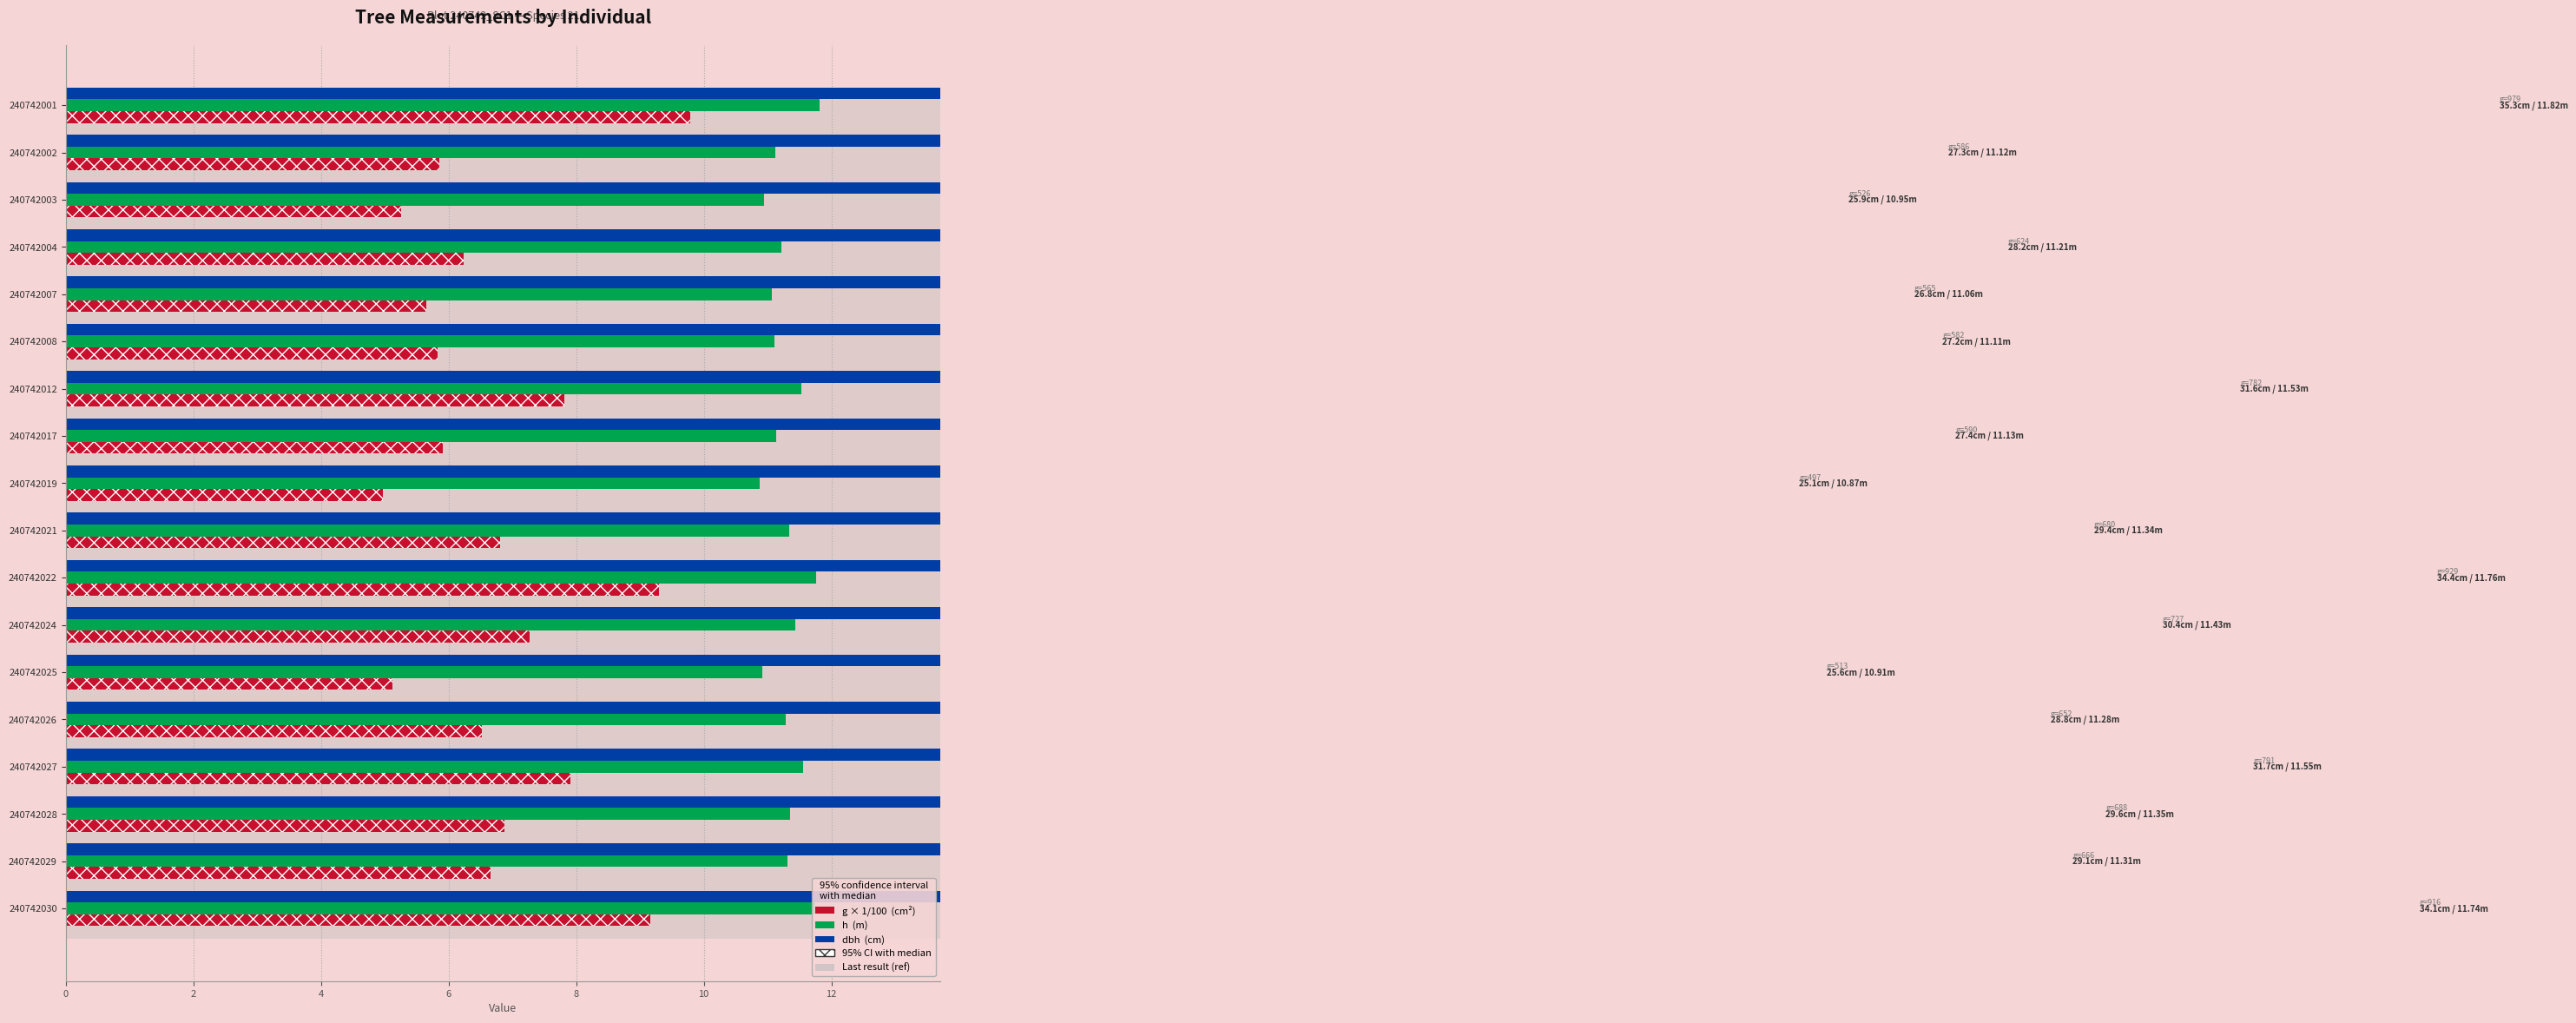

How many series are shown in this chart?

3